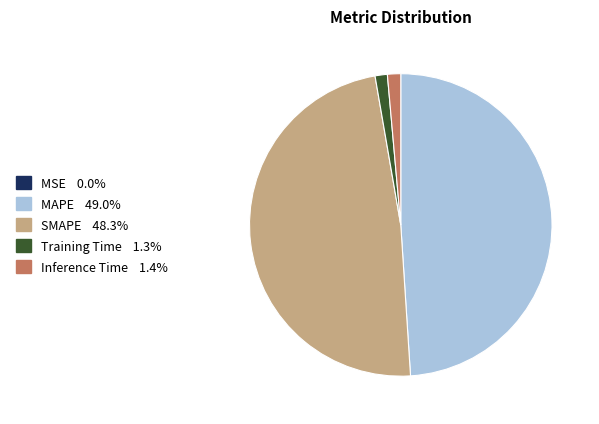

Is MAPE the majority of the pie?

No